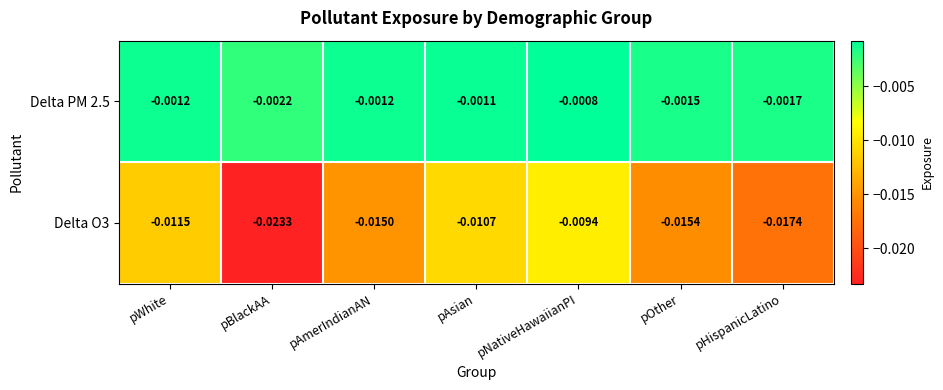

Is the value of Delta PM 2.5 at pWhite greater than the value of Delta O3 at pWhite?

Yes